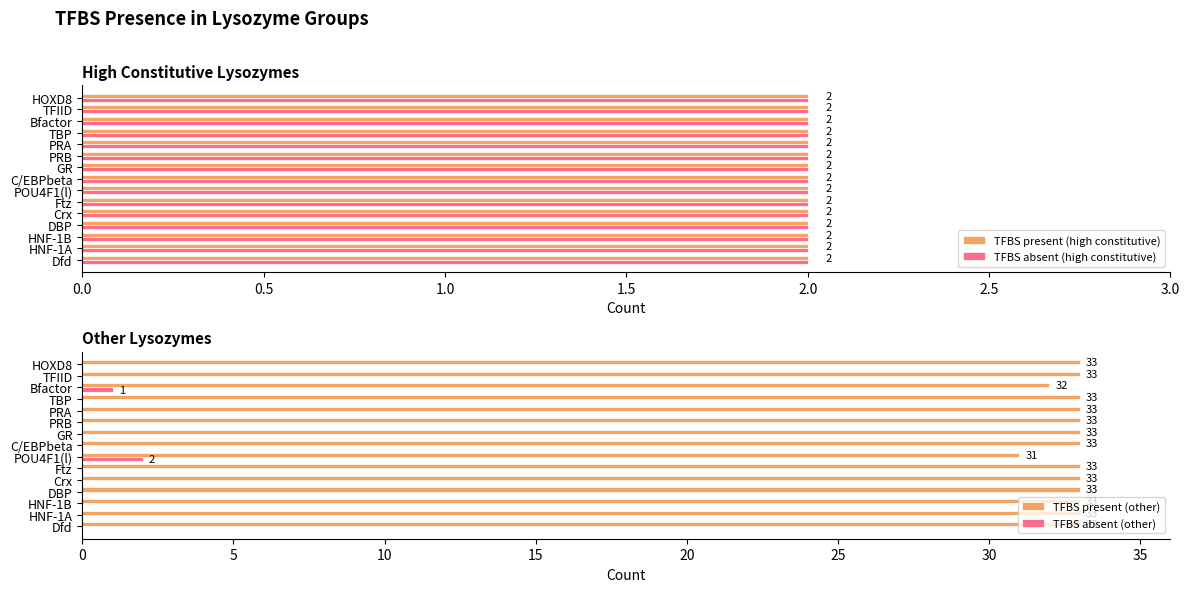

True or false: TFBS absent (other) has a value of 1 at Bfactor.

True